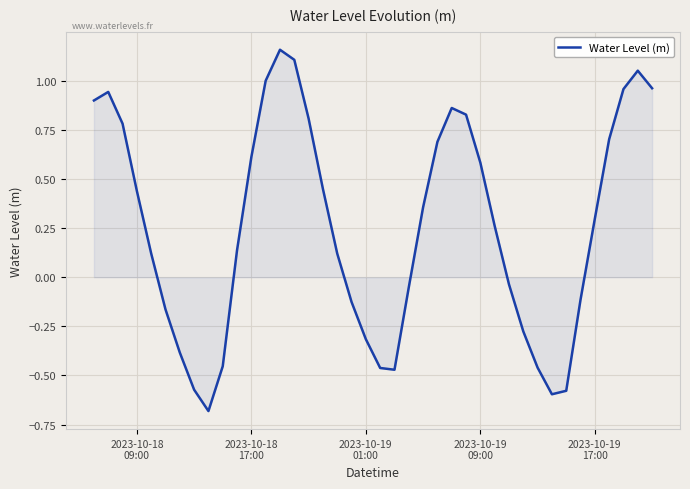

What is the minimum value shown in the chart?

-0.7